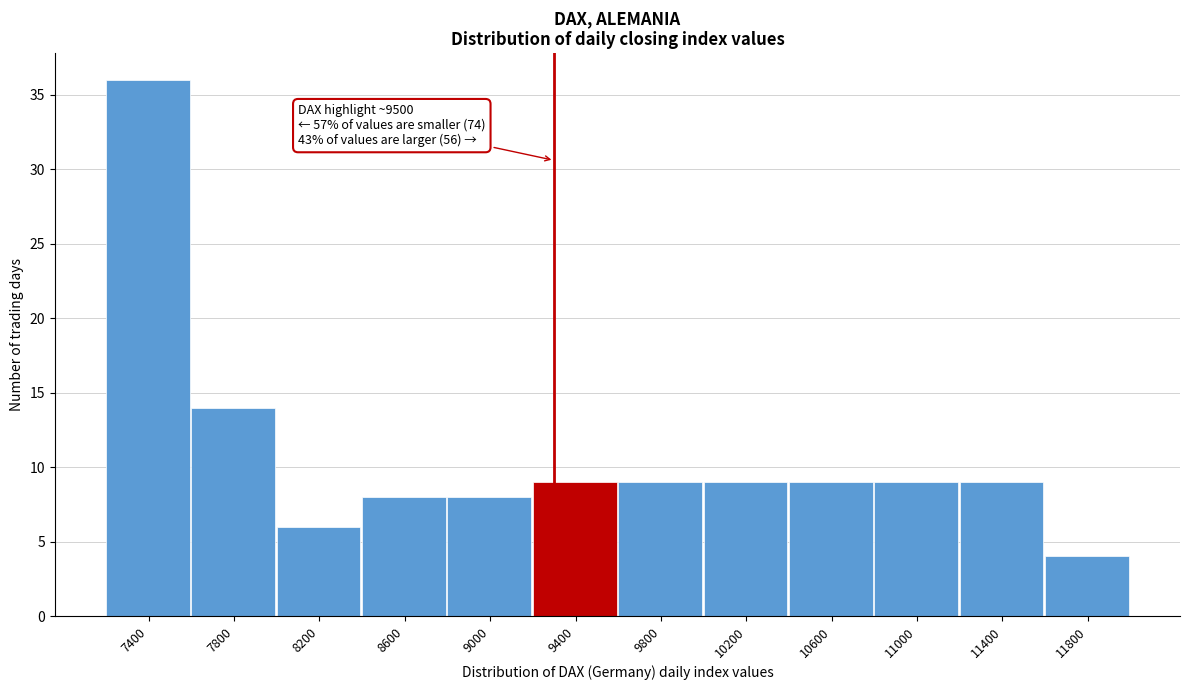

Reading left to right, what are all the values shown in this chart?

7400=36	7800=14	8200=6	8600=8	9000=8	9400=9	9800=9	10200=9	10600=9	11000=9	11400=9	11800=4